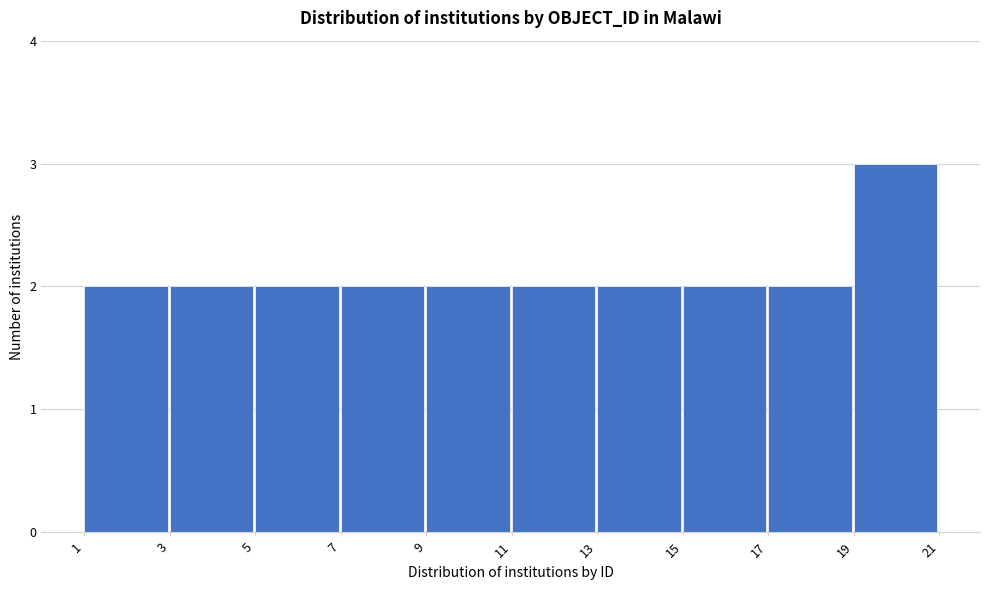

Reading left to right, transcribe this chart: for each bar, give the range it covers on the x-axis and its height. The values are not printed on the chart, so give them approximately, as read against the axis.

1 to 3: 2
3 to 5: 2
5 to 7: 2
7 to 9: 2
9 to 11: 2
11 to 13: 2
13 to 15: 2
15 to 17: 2
17 to 19: 2
19 to 21: 3